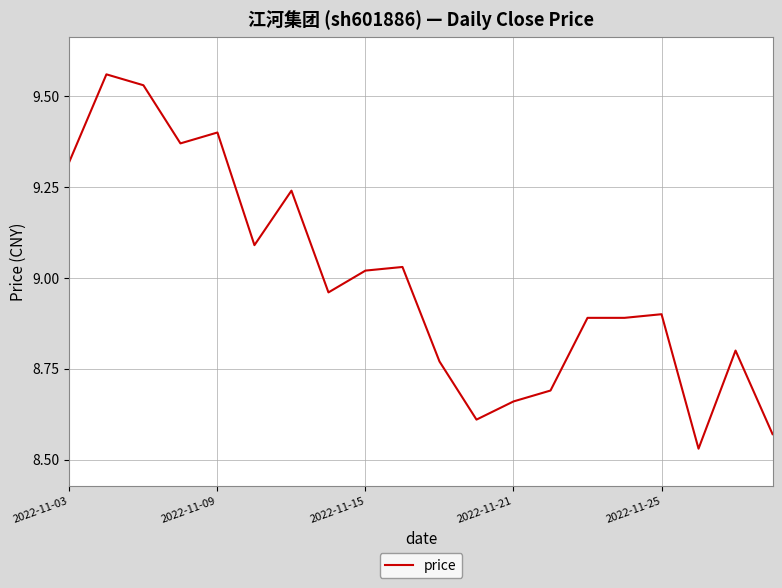

What is the difference between the maximum and minimum values?

1.0